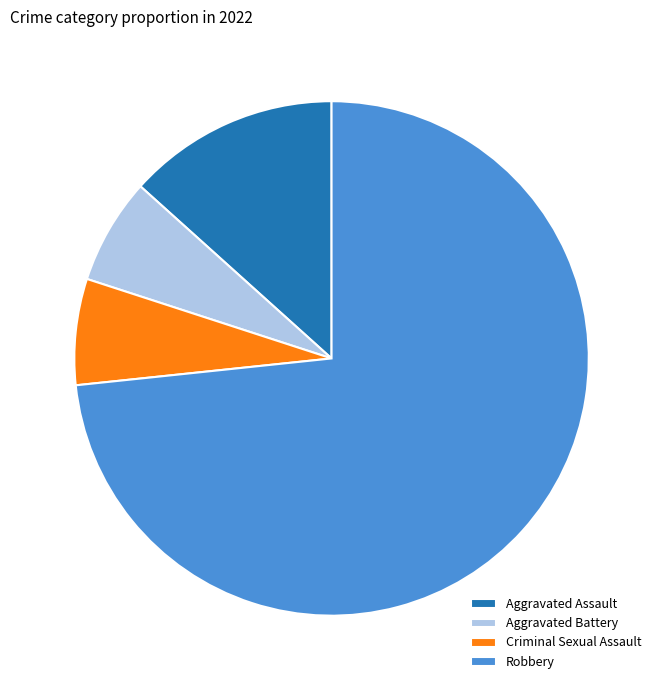

How many slices are in this pie chart?

4